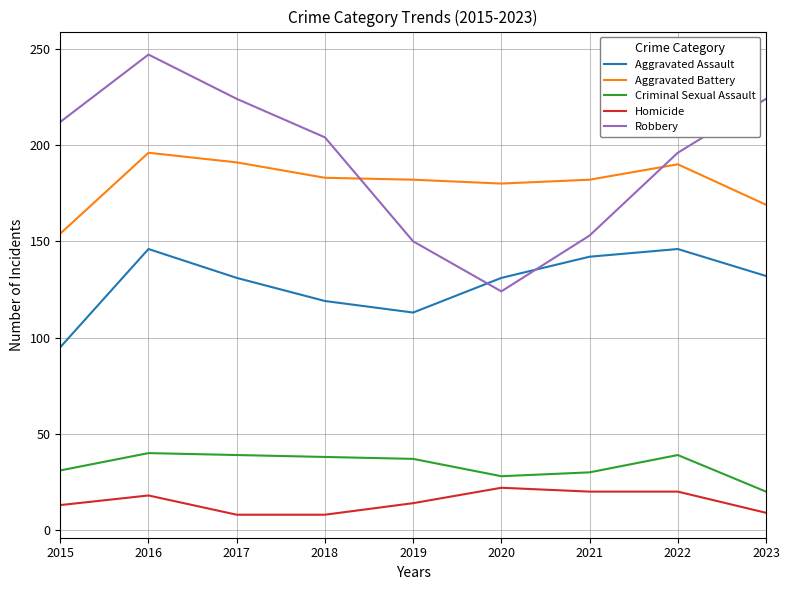

What is the sum of the Aggravated Assault values at 2019 and 2021?

255